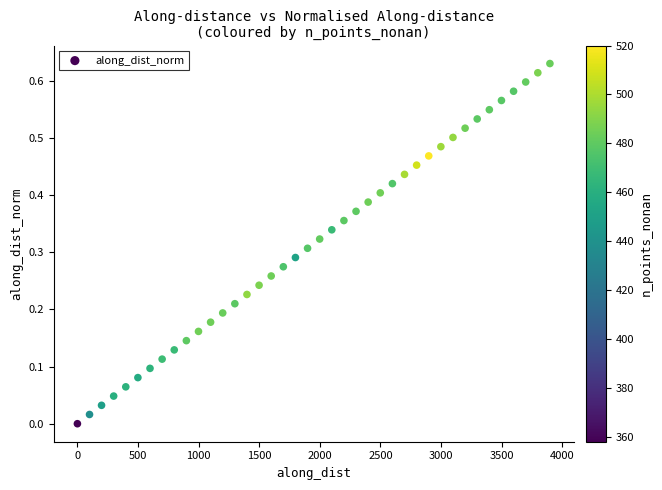

What is the range of X values (max minus min)?

3898.7